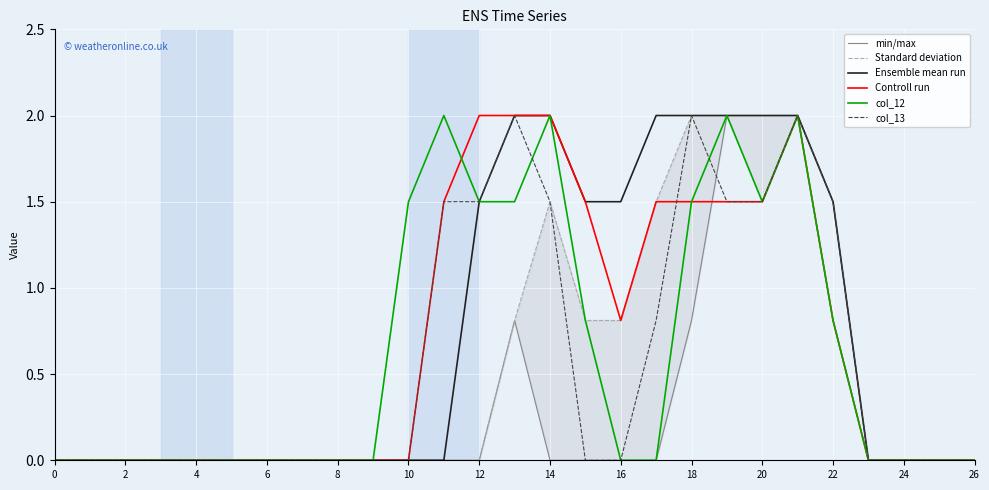

What is the difference between the maximum and second lowest values in the Standard deviation series?

2.0